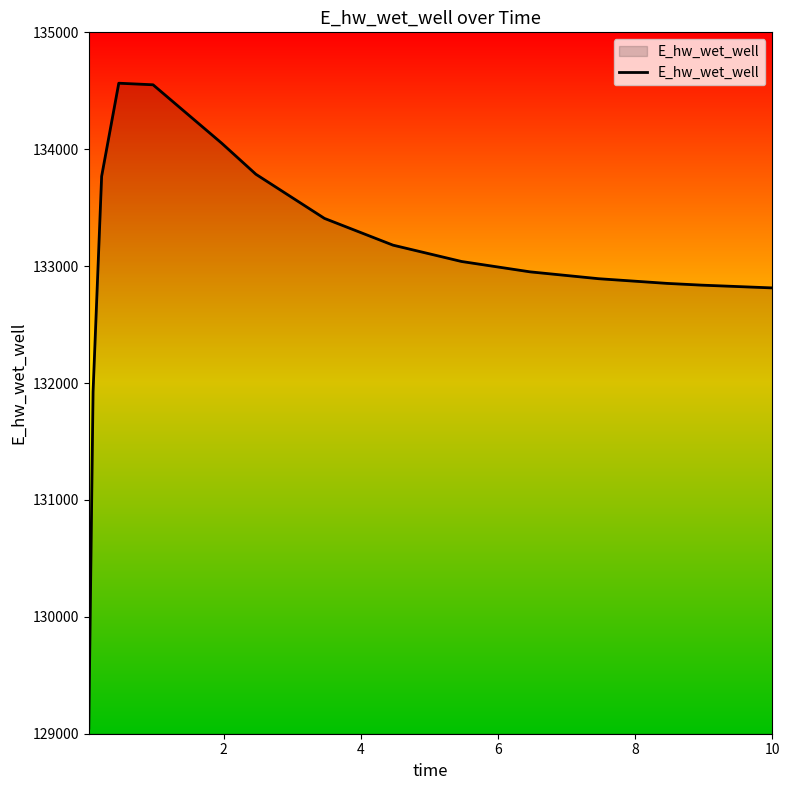

What is the average value?

133030.2